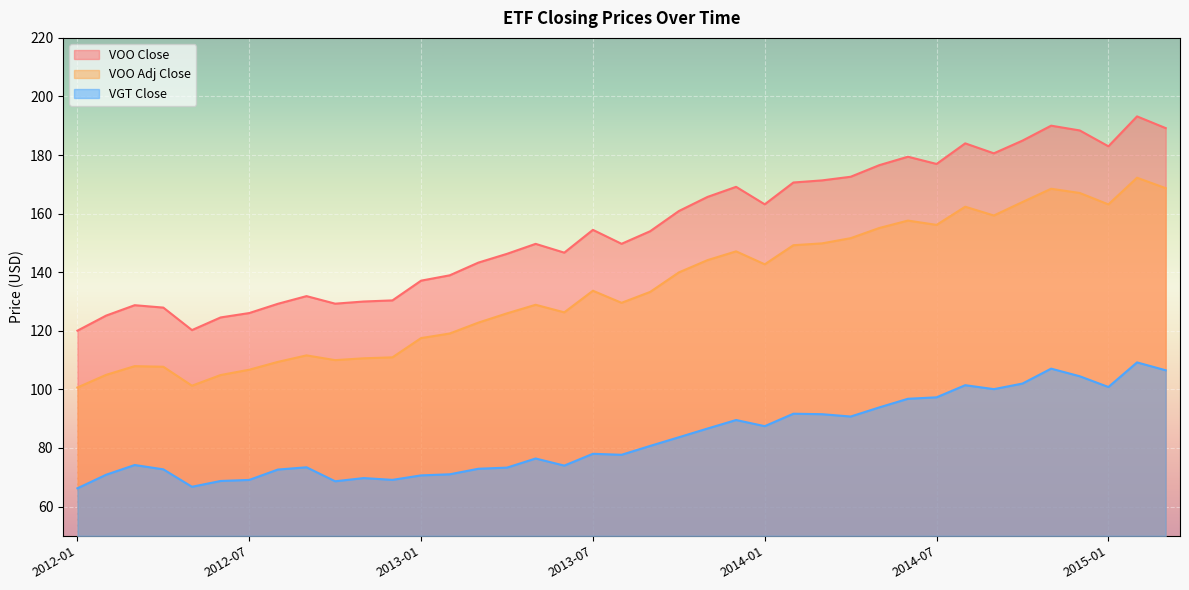

True or false: VGT Close and VOO Adj Close intersect in this chart.

False